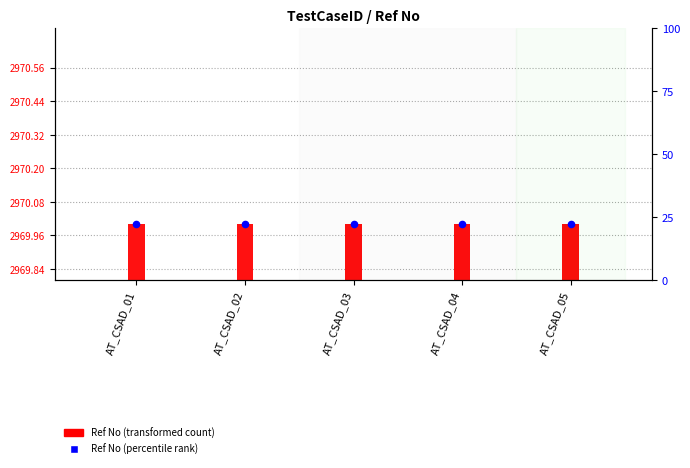

Which series has the widest spread of Y values?

Ref No (transformed count)